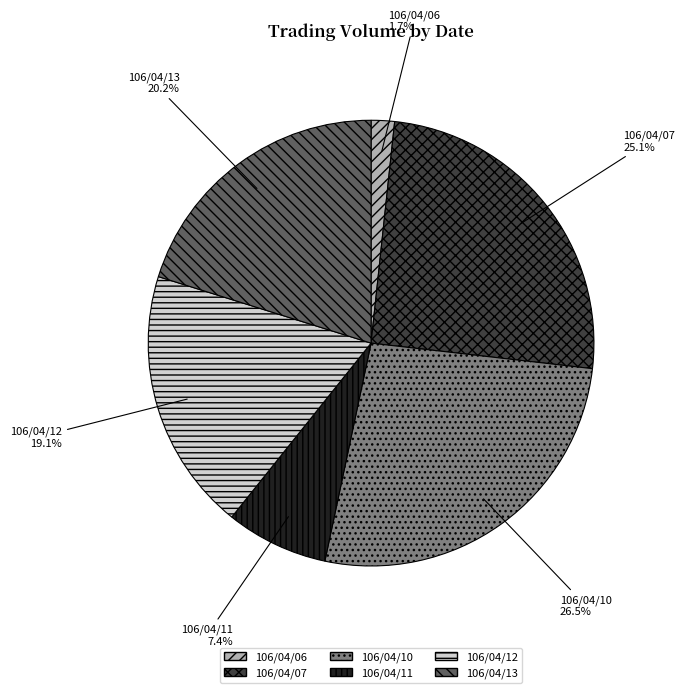

What portion of the pie excludes 106/04/06?

98.3%